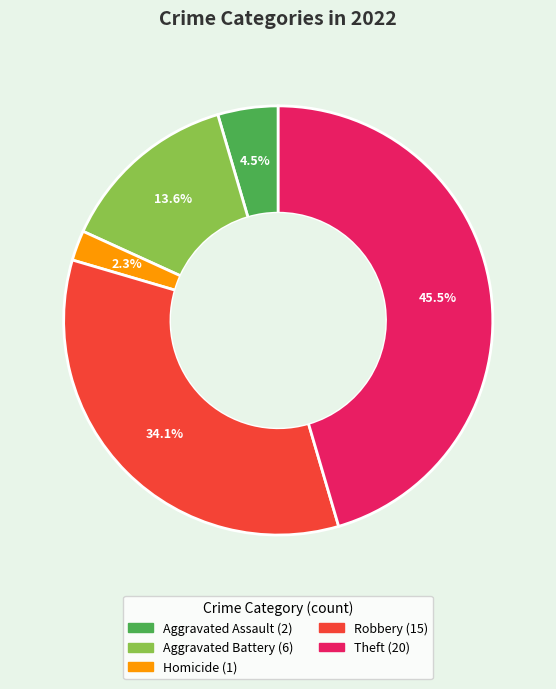

How many segments does this pie chart have?

5